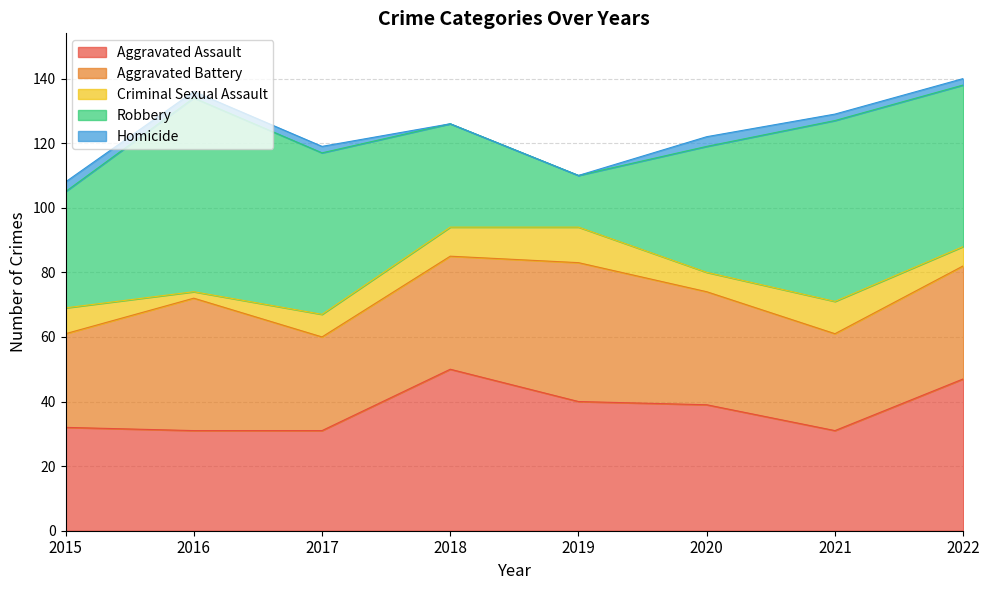

Where is Homicide nearest to the value 1?

2016